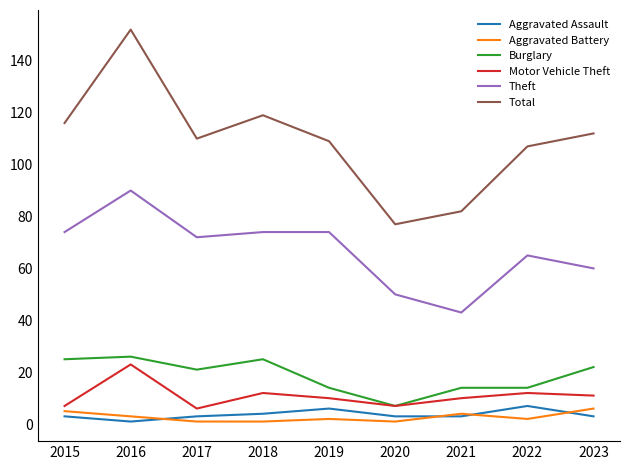

Does the chart have visible grid lines?

No